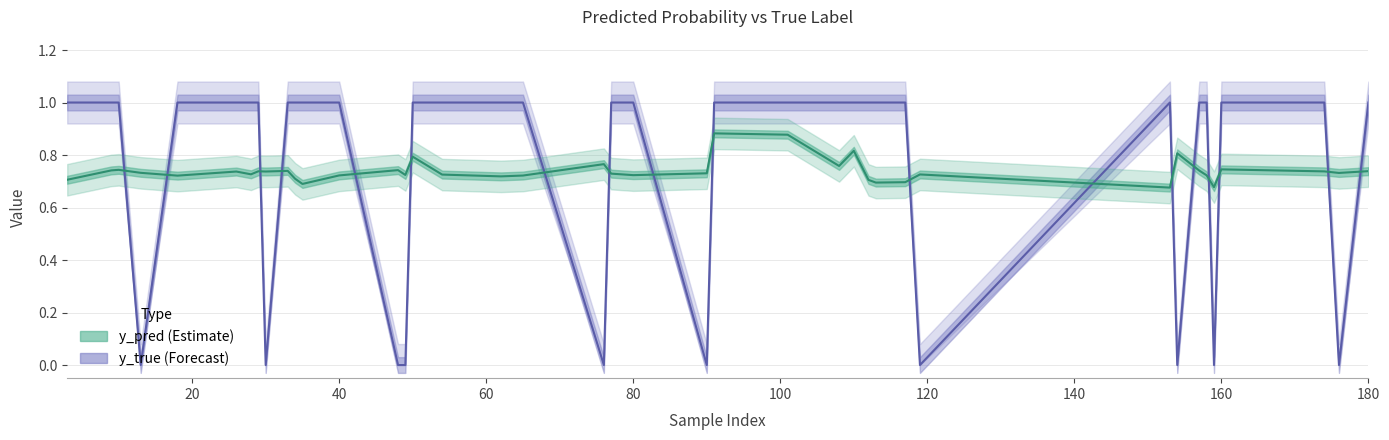

The y_pred series shows 0.7 at 16. True or false?

True